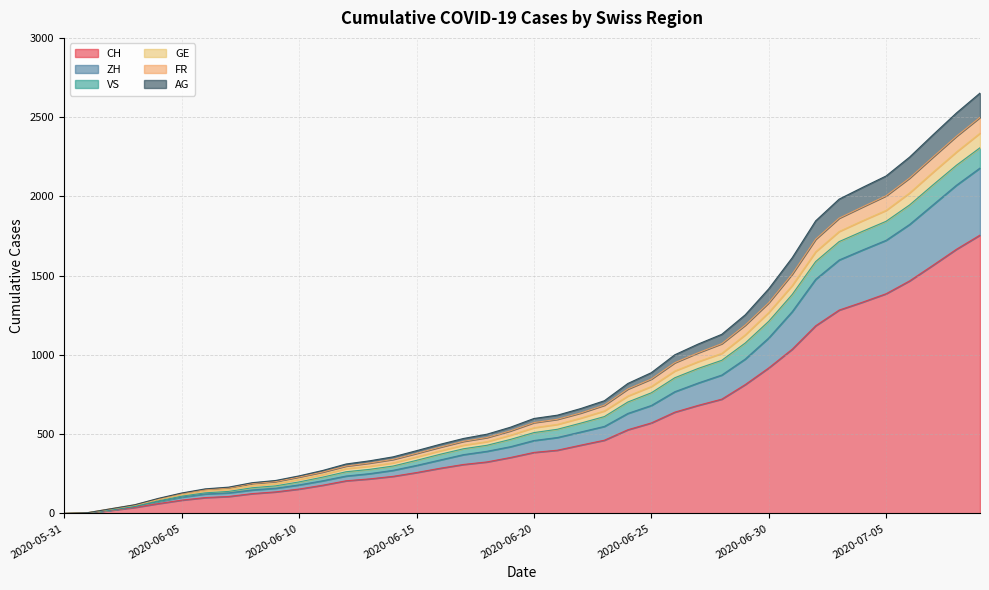

How many lines are shown in the chart?

6